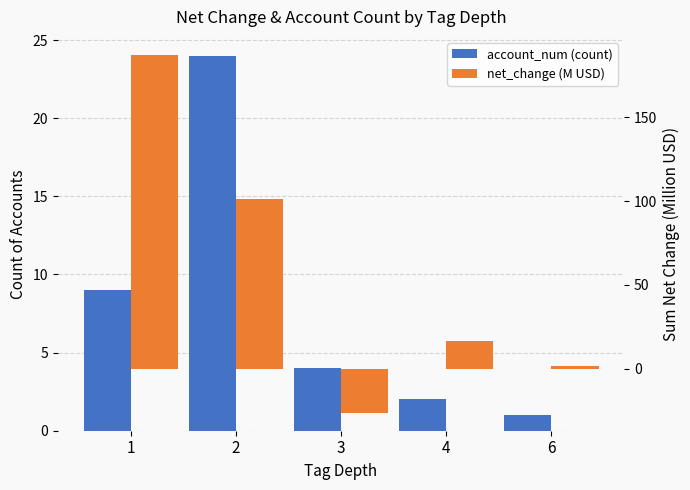

What is the value of the account_num (count) bar at the 2nd from the left?

24.0